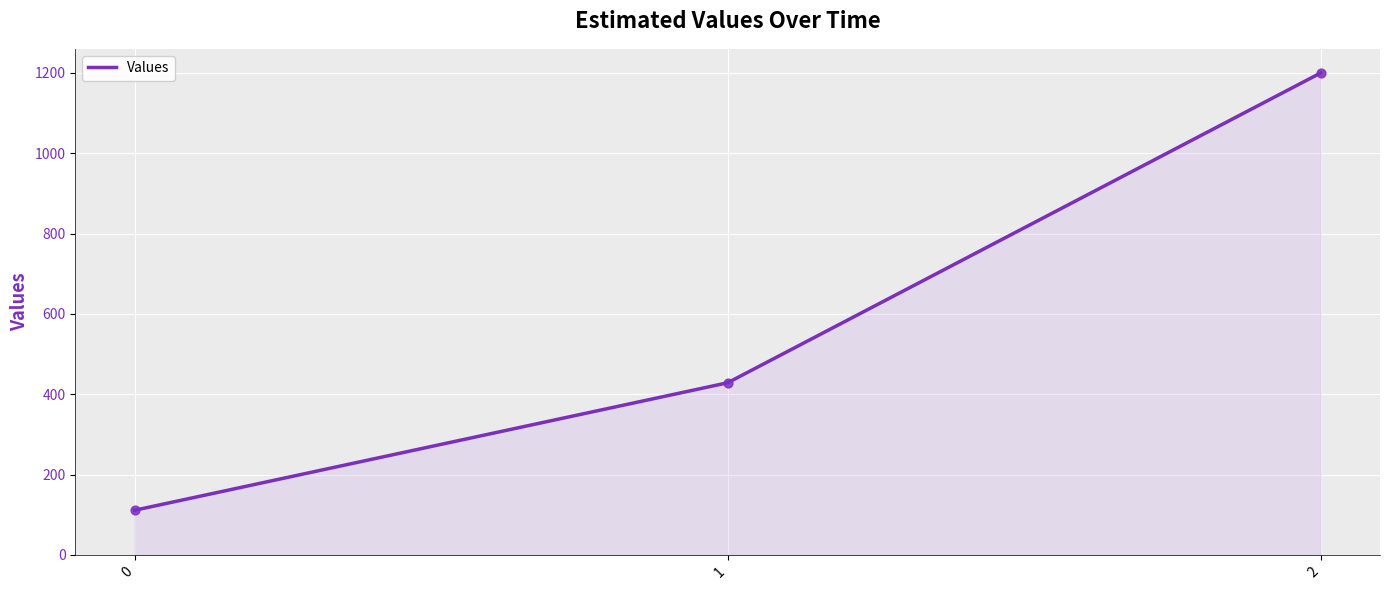

What is the change in value from 0 to 2?

+1088.9